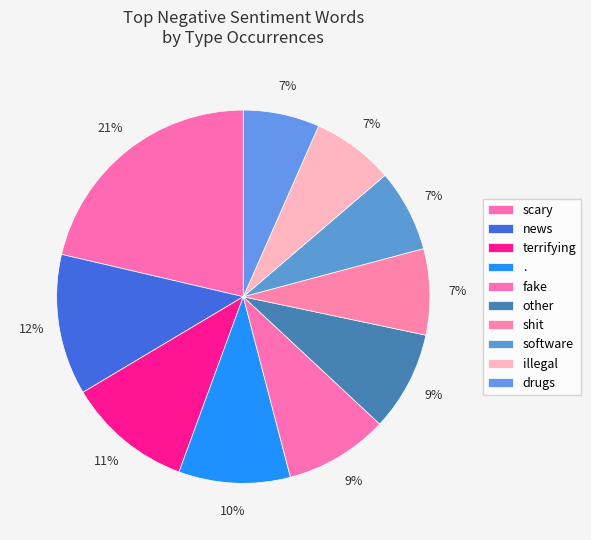

Rank the categories by value from lowest to highest.

drugs, software, illegal, shit, other, fake, ., terrifying, news, scary